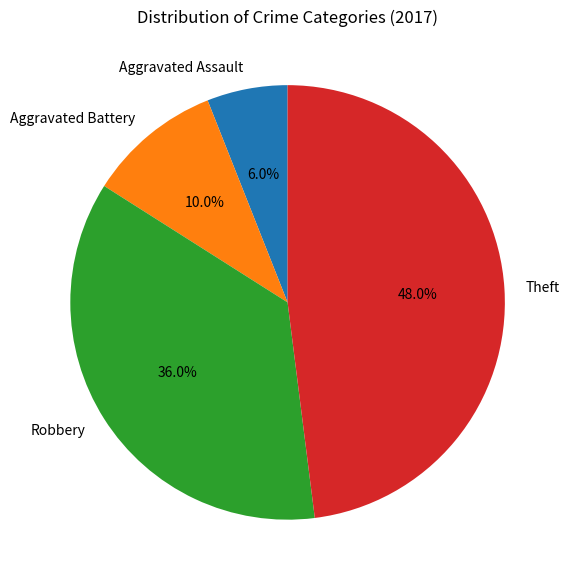

How many slices are in this pie chart?

4